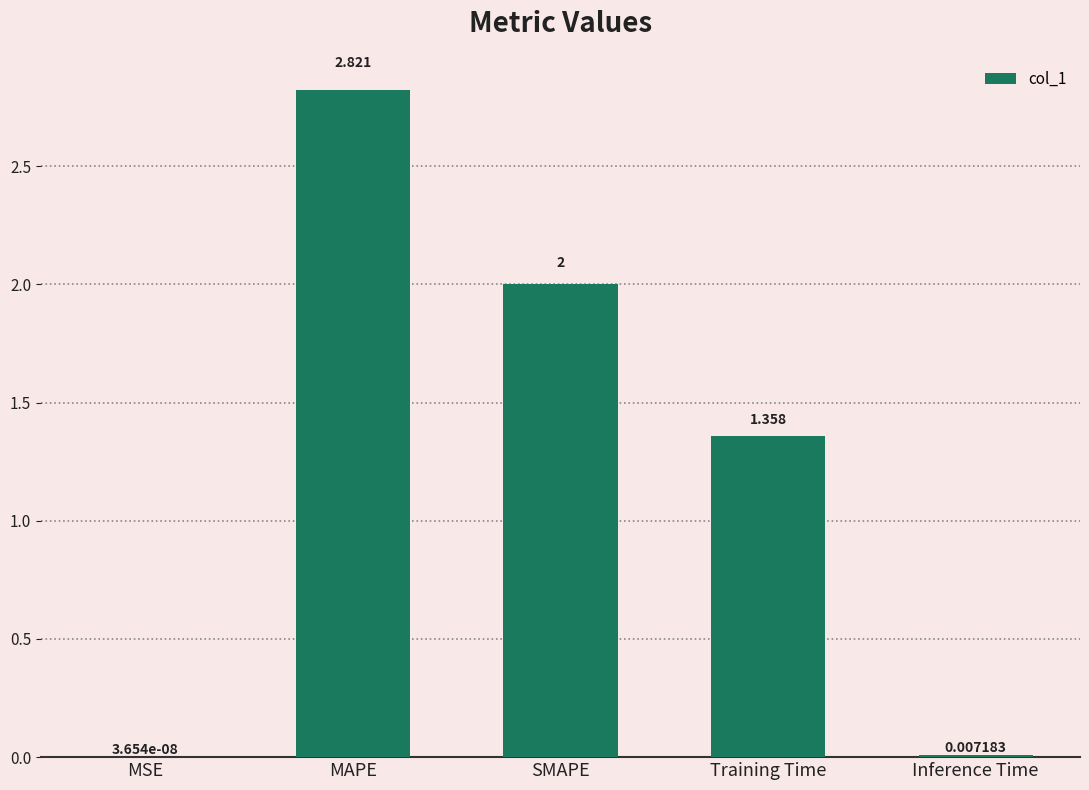

Between SMAPE and Training Time, which is larger?

SMAPE